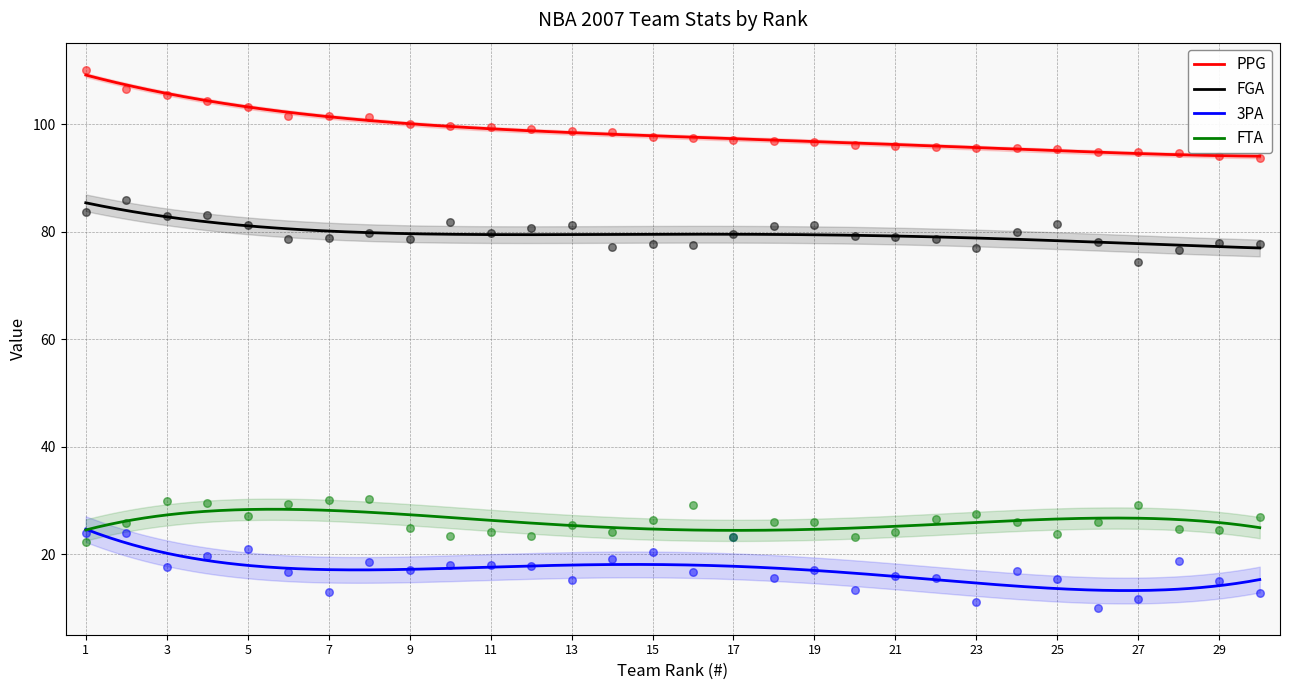

Which series reaches the minimum Y coordinate?

3PA